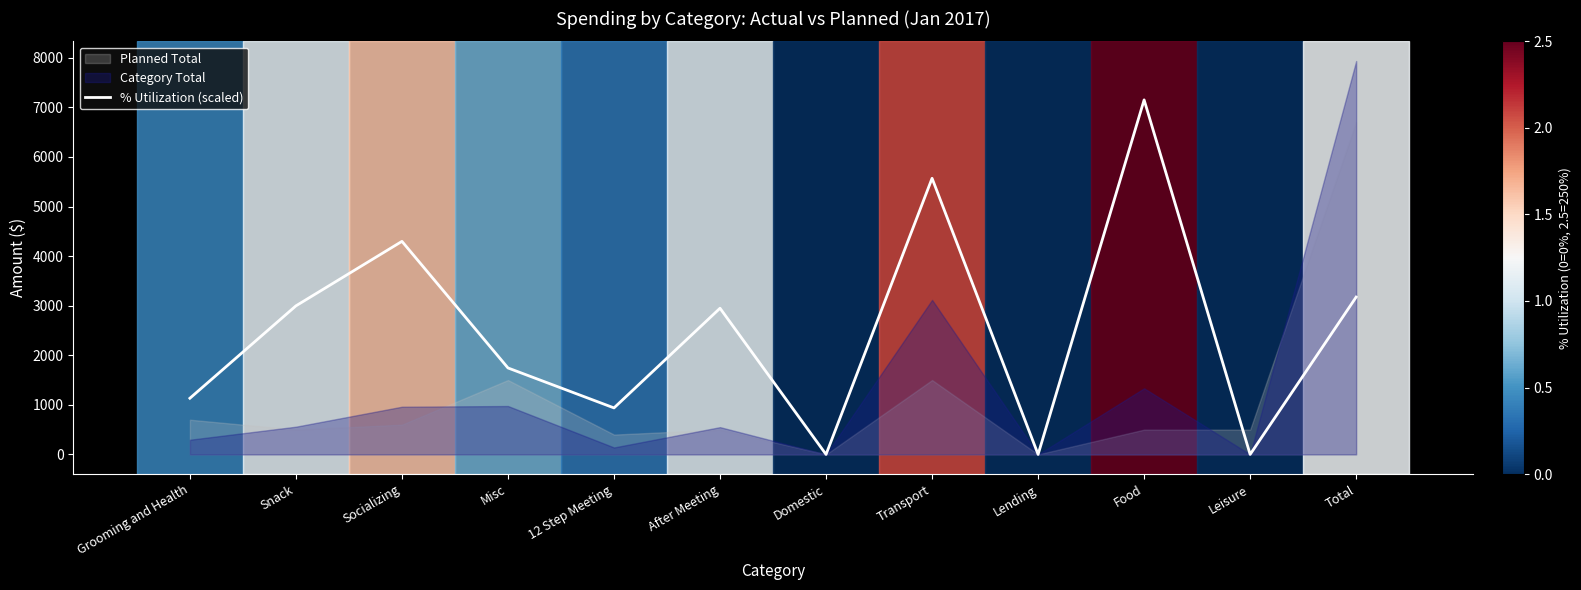

List the labels in order of value, largest first.

Food, Transport, Socializing, Total, Snack, After Meeting, Misc, Grooming and Health, 12 Step Meeting, Domestic, Lending, Leisure